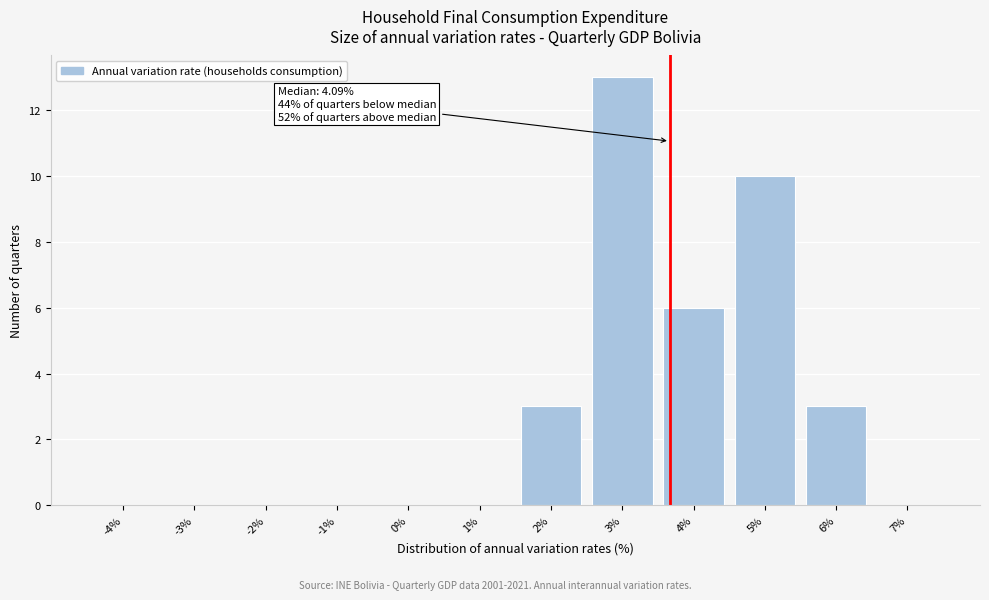

Reading right to left, transcribe all the data shown in this chart.

7%=0	6%=3	5%=10	4%=6	3%=13	2%=3	1%=0	0%=0	-1%=0	-2%=0	-3%=0	-4%=0